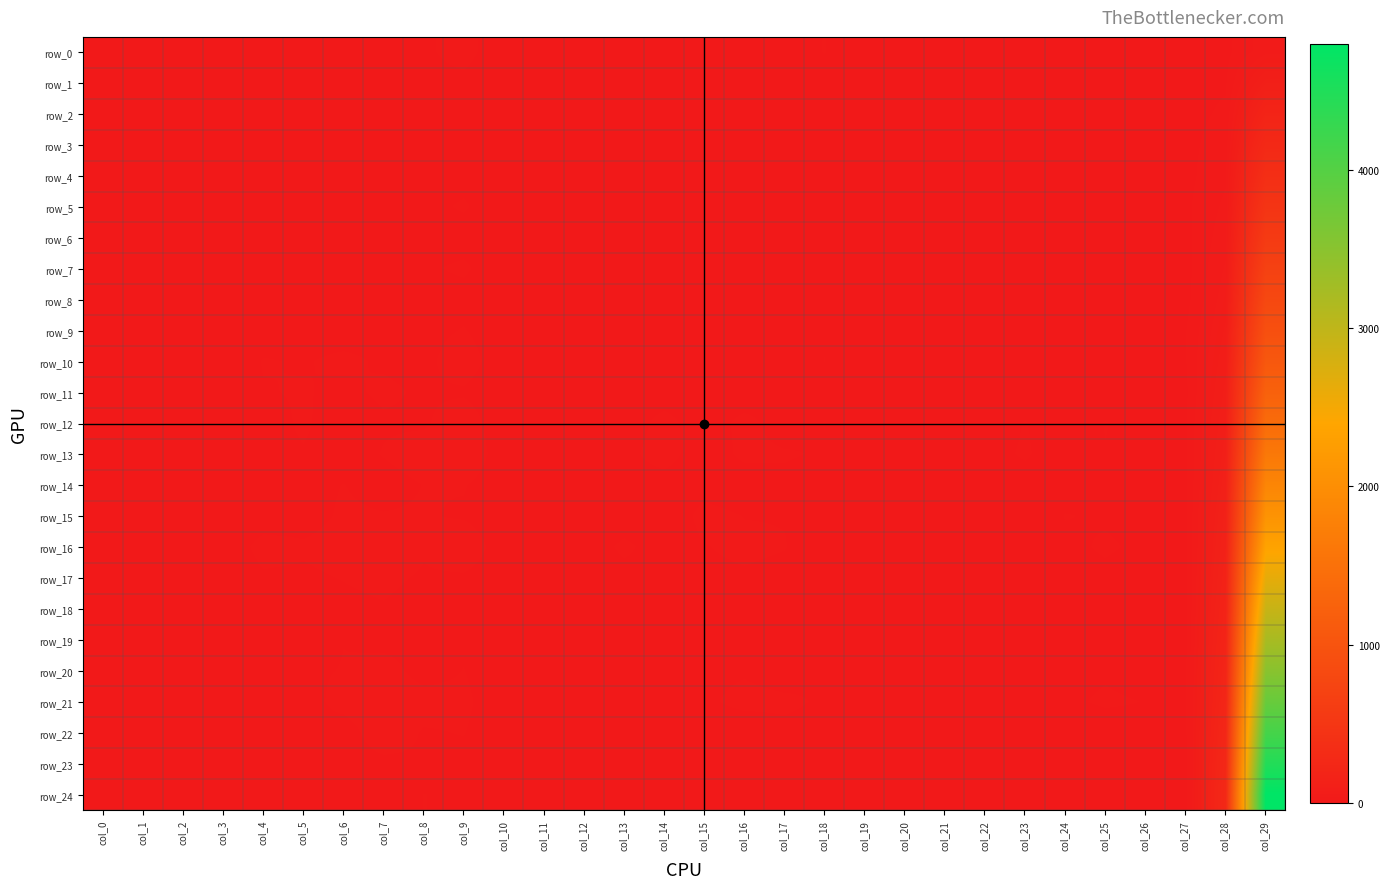

The row_24 series shows 3.2 at col_6. True or false?

False